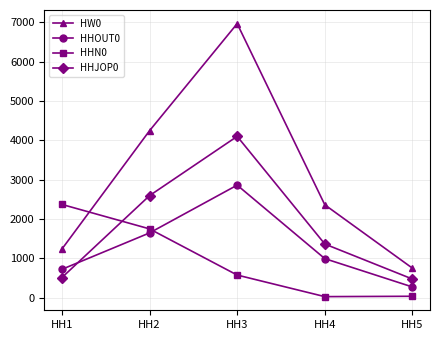

List the series in order of their overall mean, lowest first.

HHN0, HHOUT0, HHJOP0, HW0